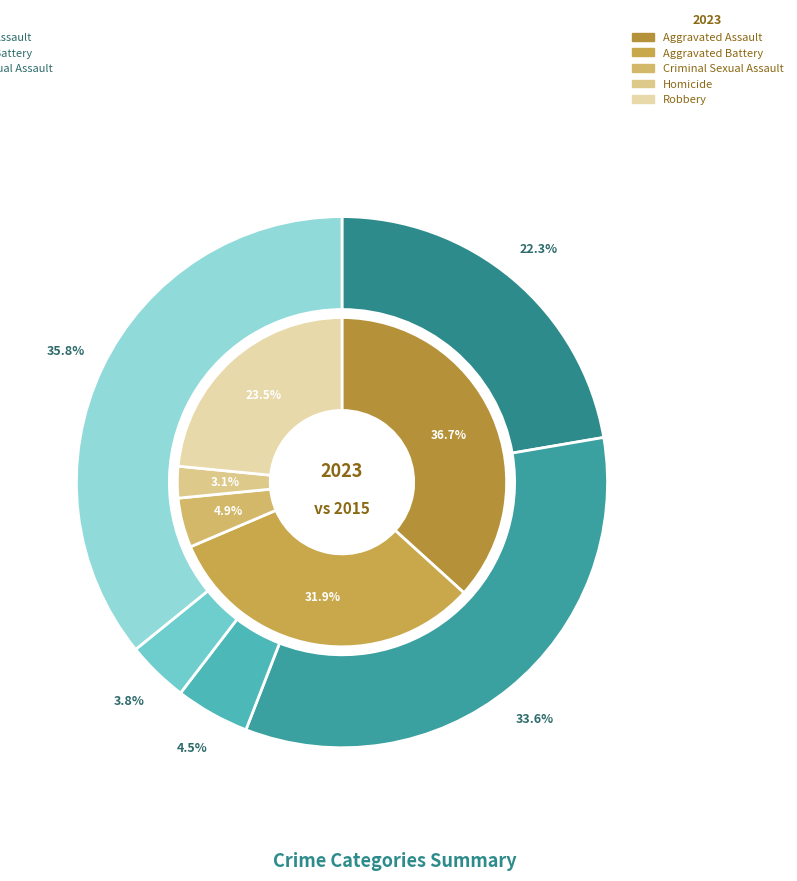

The values_2015 slice represents 28% of the pie. True or false?

False